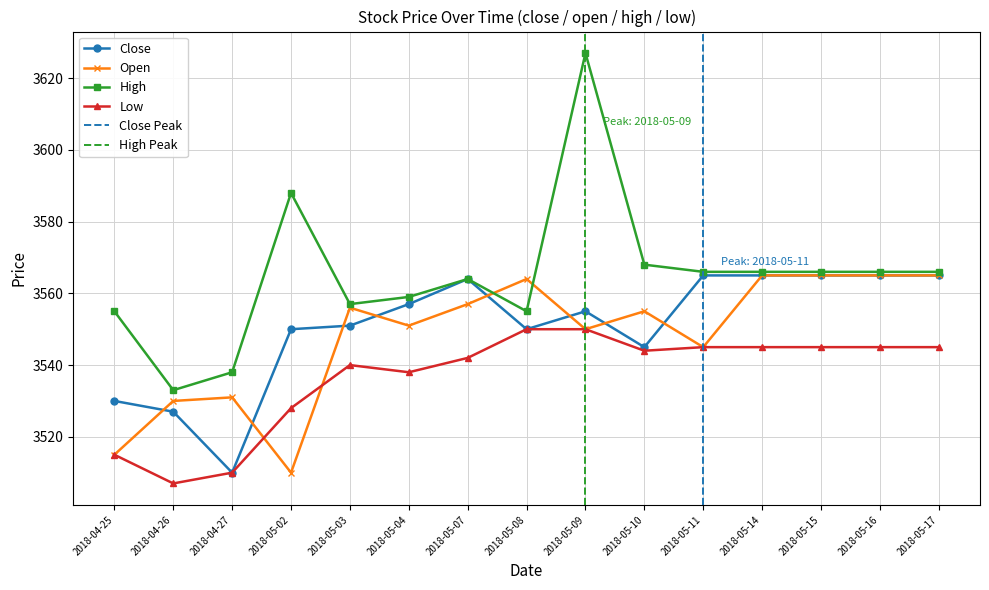

Does the chart have visible grid lines?

Yes